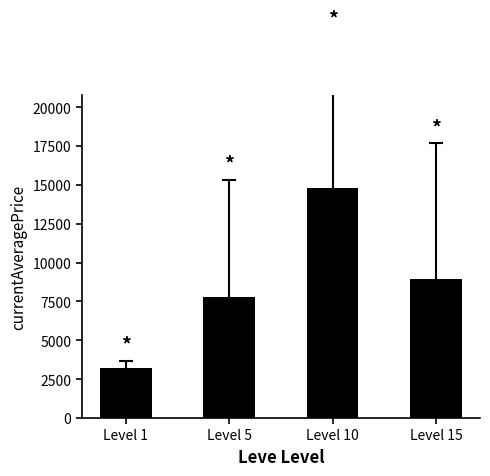

What is the value of the 4th bar from the left?

8932.7